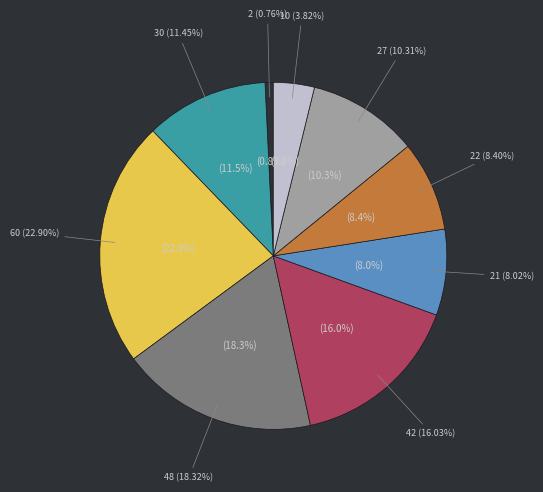

Count the number of slices in the pie.

9